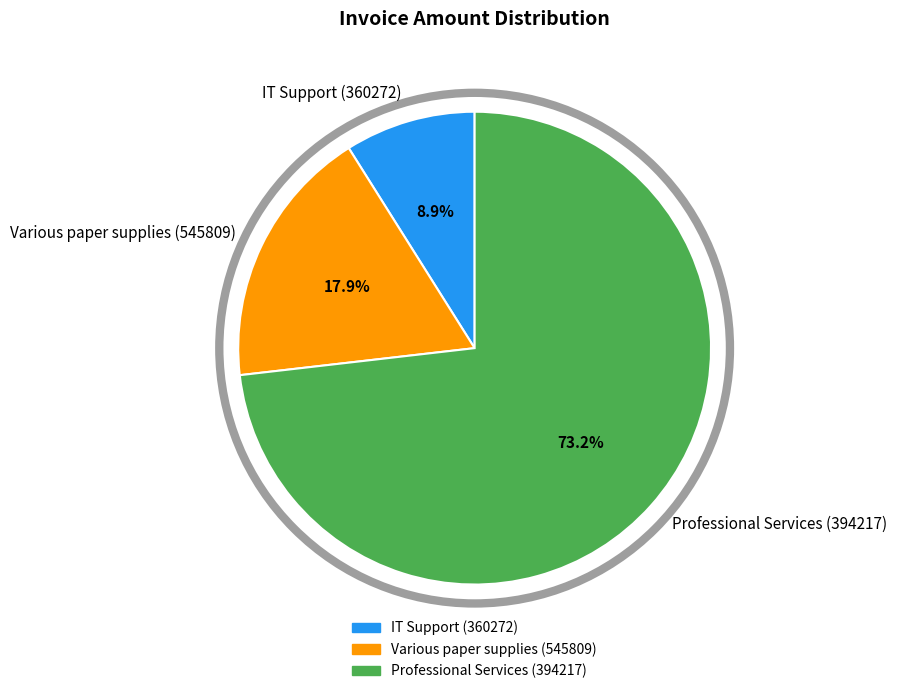

Is it true that IT Support (360272) is 9% of the pie?

True